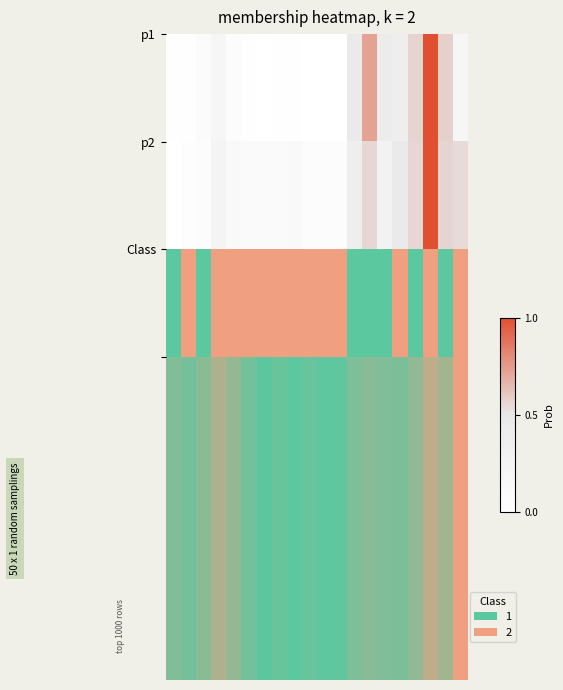

Reading left to right, extract all data points from this chart.

0.3	0.2	0.3	0.6	0.4	0.2	0.0	0.1	0.0	0.1	0.0	0.0	0.2	0.3	0.2	0.2	0.4	0.7	0.5	1.0